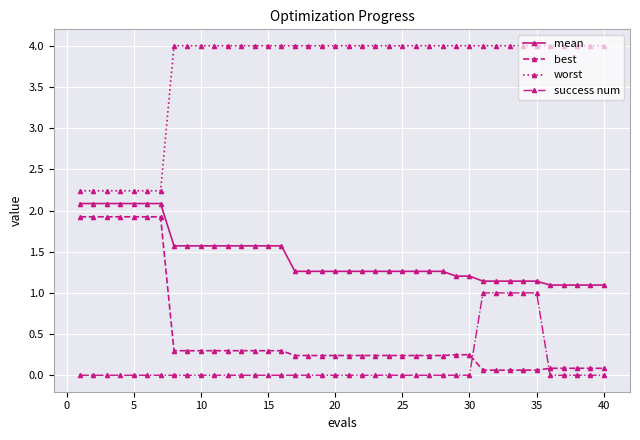

What are all the series names shown in the legend?

mean, best, worst, success num